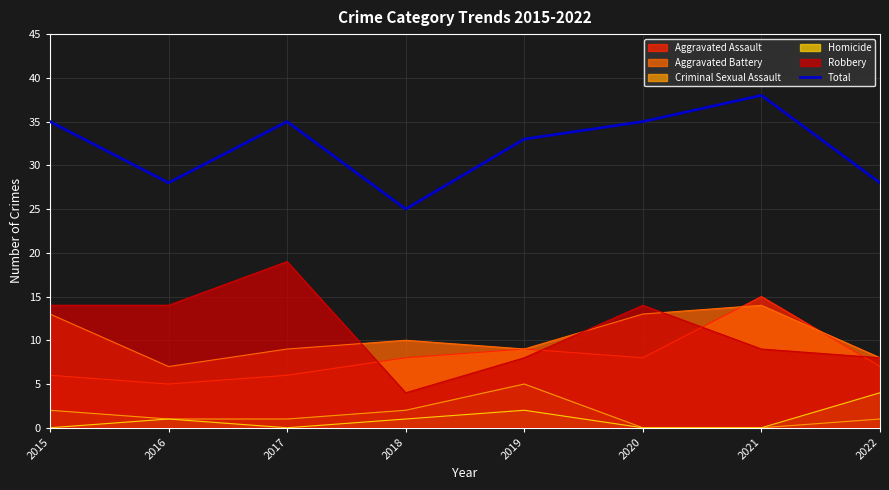

What is the minimum value shown in the chart?

0